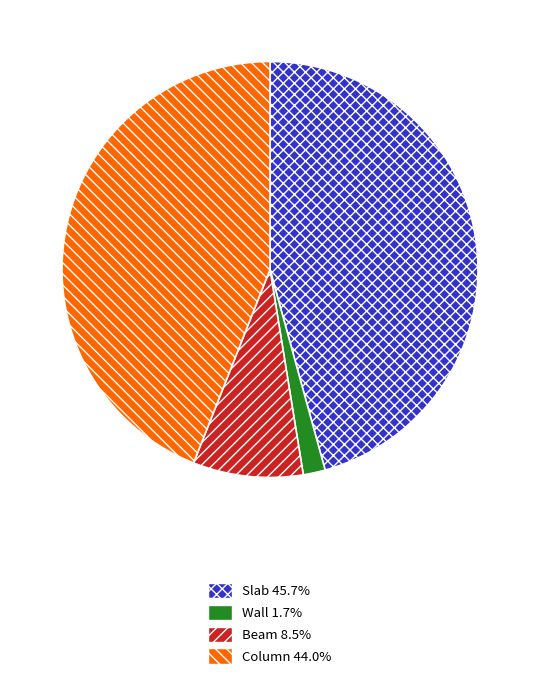

What is the ratio of the value at Slab 45.7% to the value at Beam 8.5%?

5.3